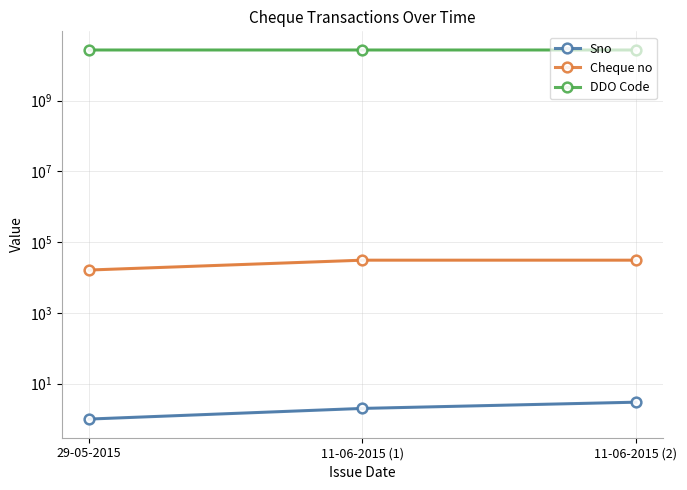

True or false: DDO Code has a value of 27022304001 at 11-06-2015 (1).

True